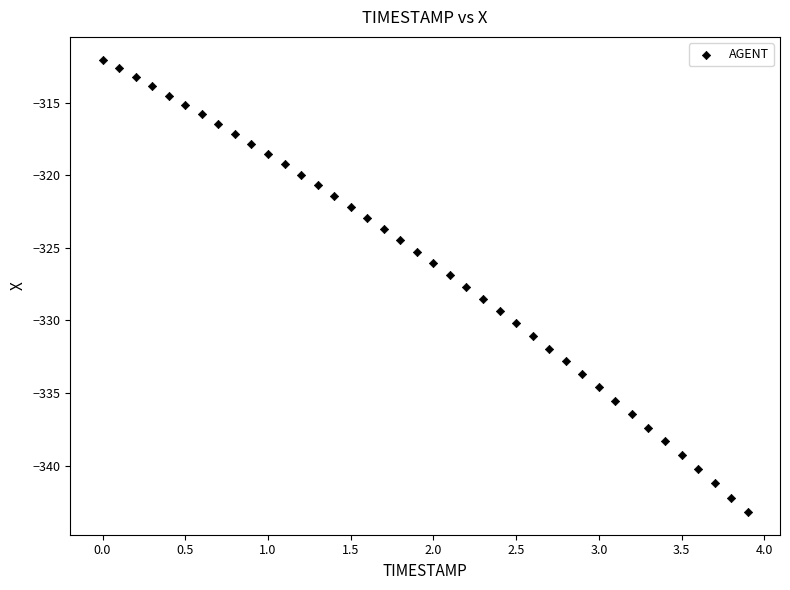

What is the range of X values (max minus min)?

3.9